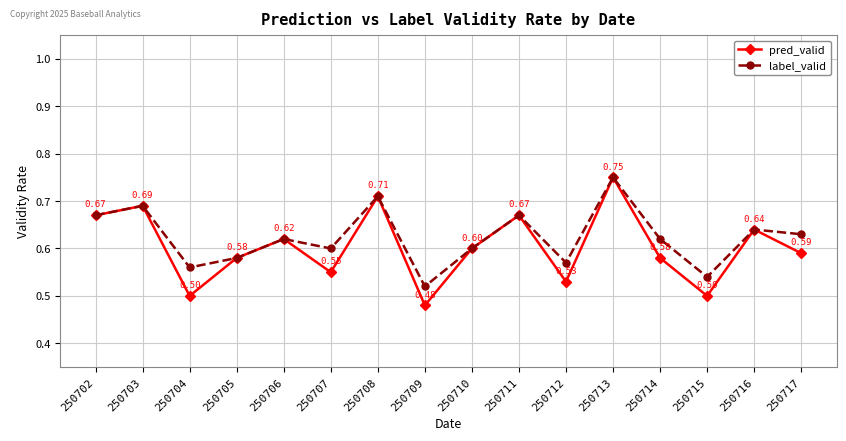

Which series has the largest range (max minus min)?

pred_valid